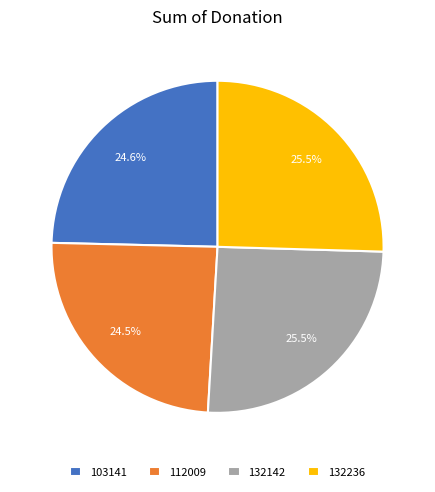

Approximately how many times larger is the value at 112009 compared to 132142?

1.0